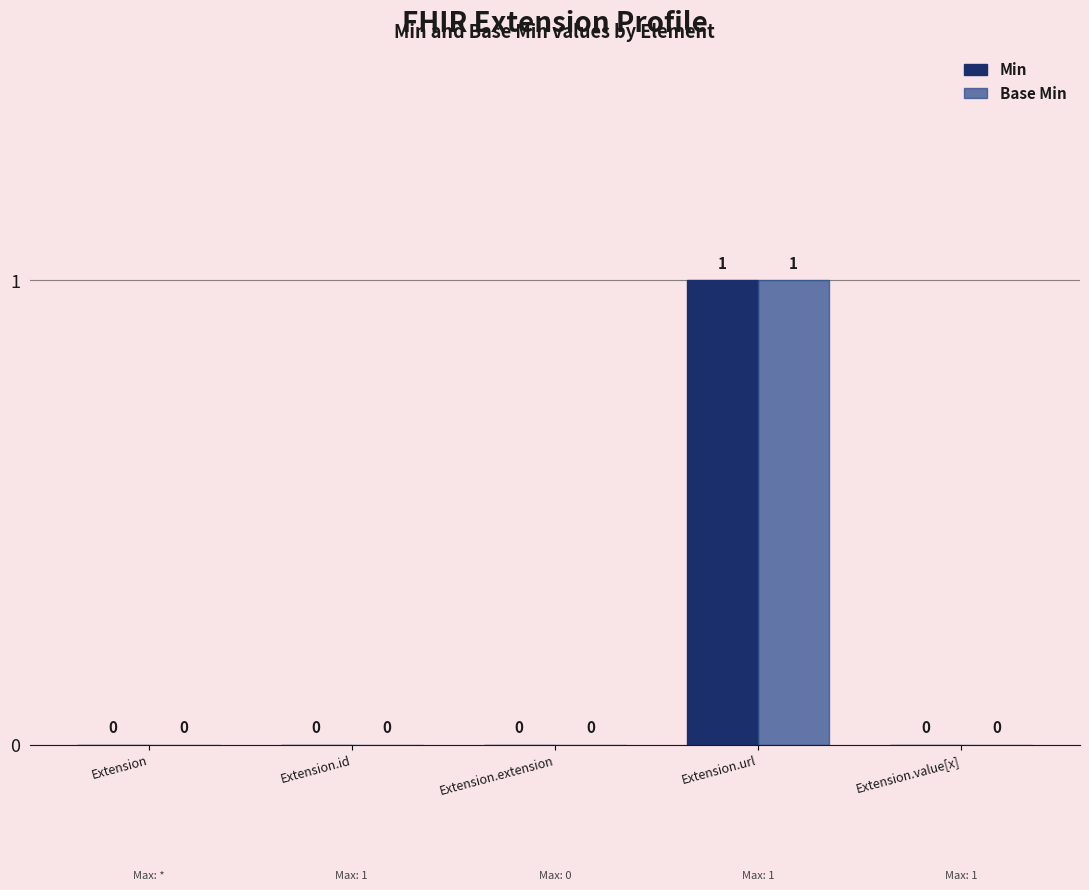

True or false: Base Min has a value of 2 at Extension.url.

False